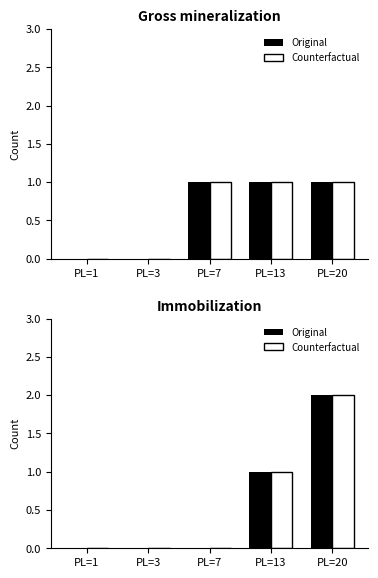

What is the value of the Counterfactual bar at the 5th from the left?

2